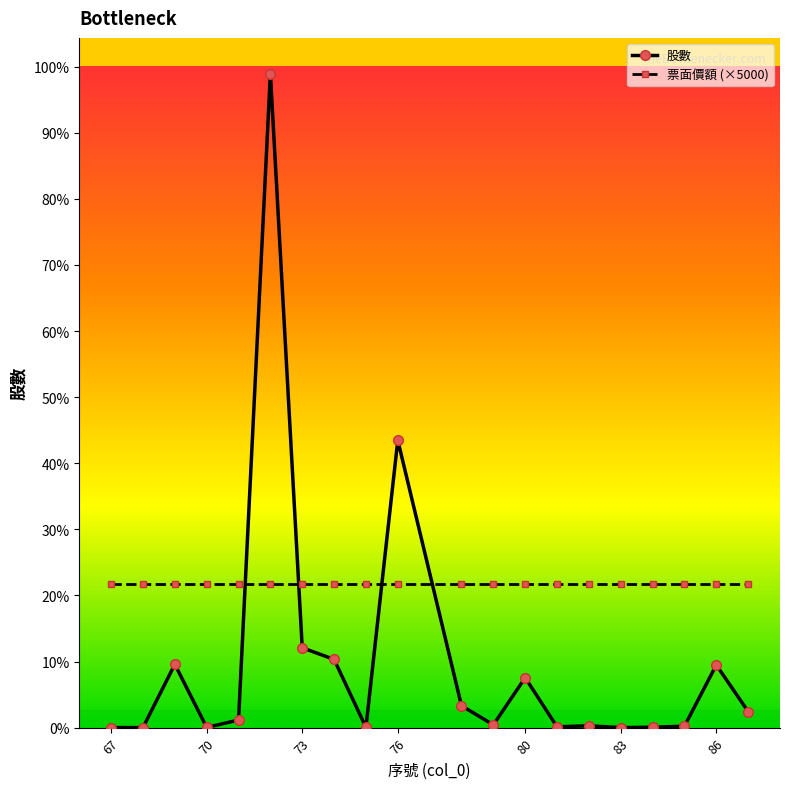

What are all the series names shown in the legend?

股數, 票面價額 (×5000)